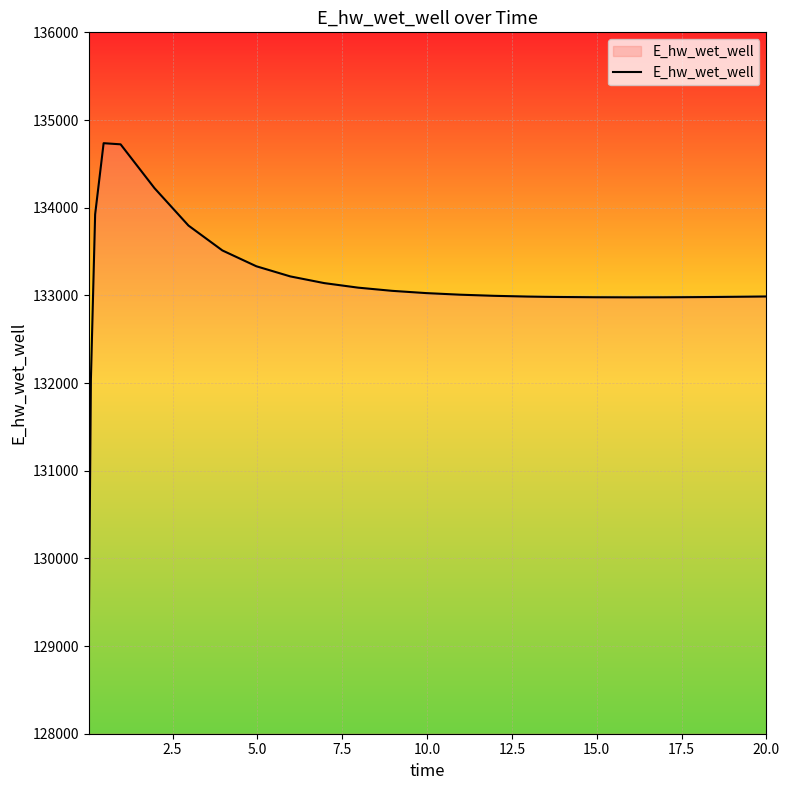

What is the greatest value displayed?

134735.6